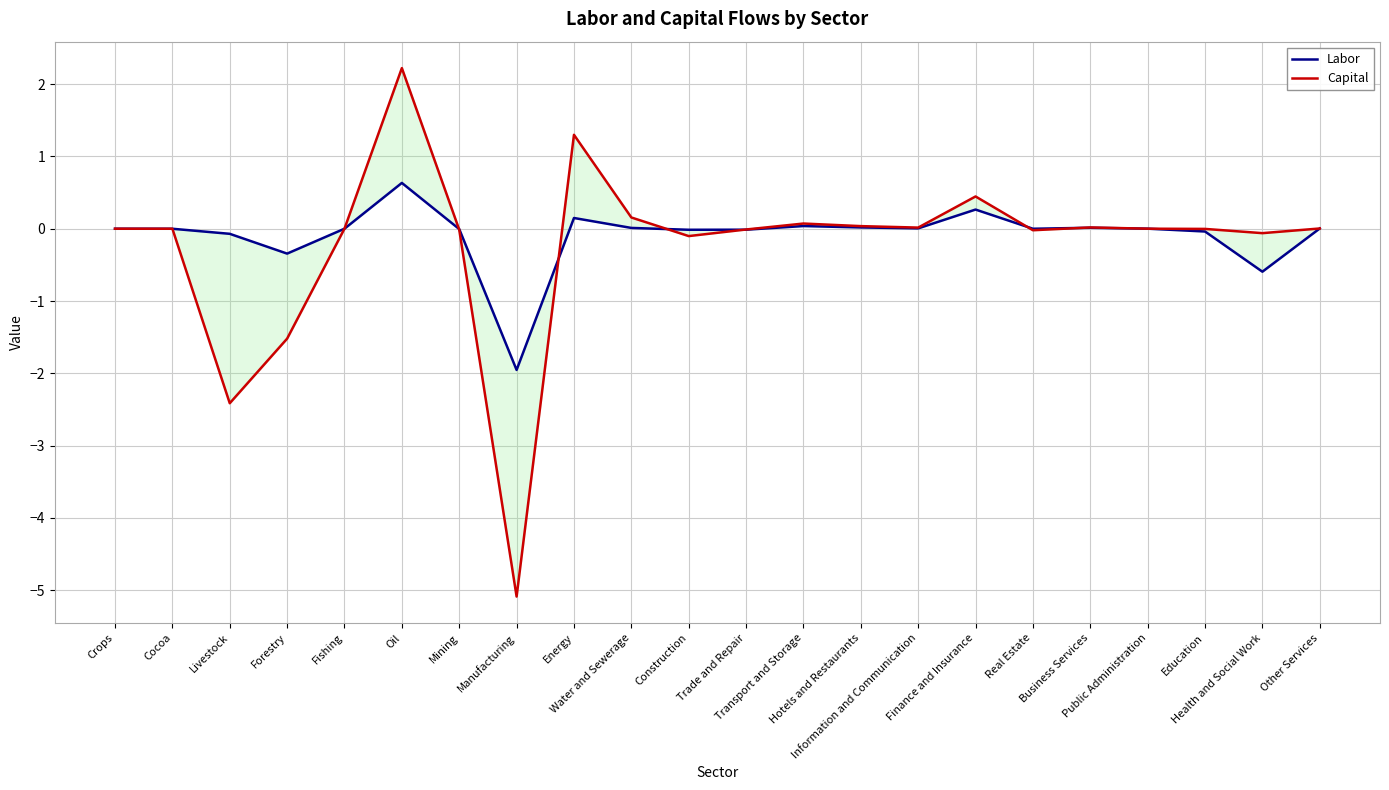

What is the label of the 21st point from the right?

Cocoa